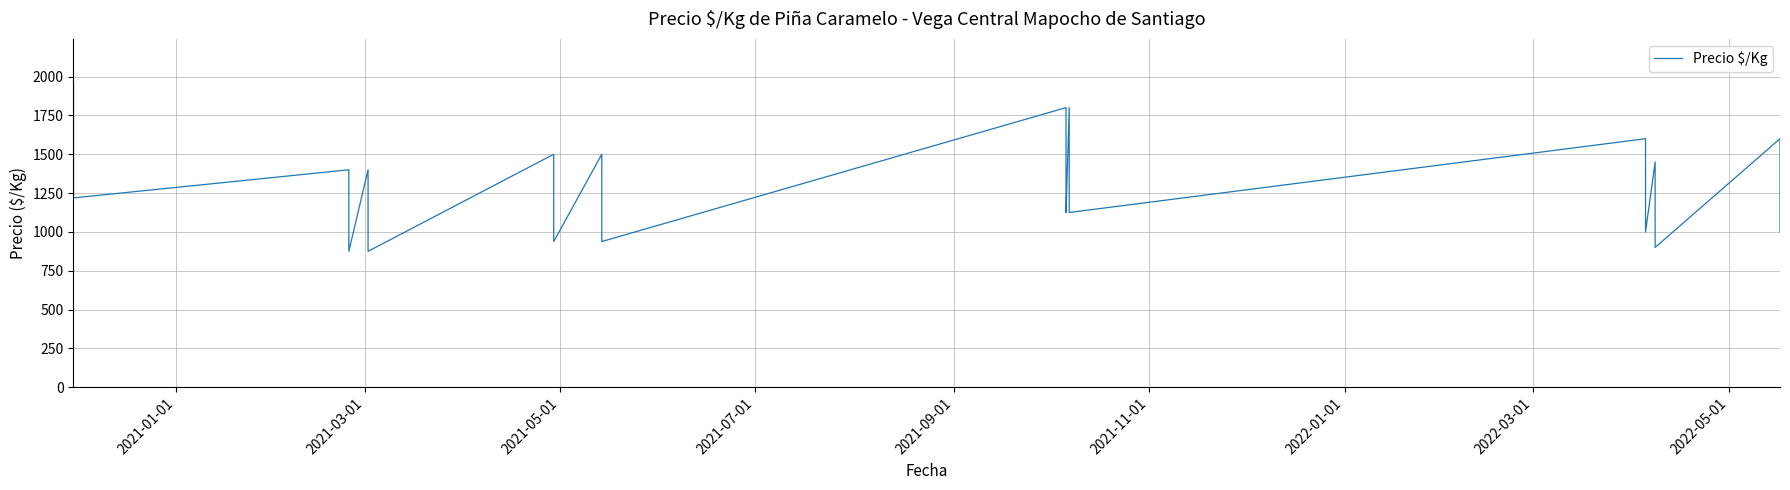

What is the value of the 26th point from the left?

1500